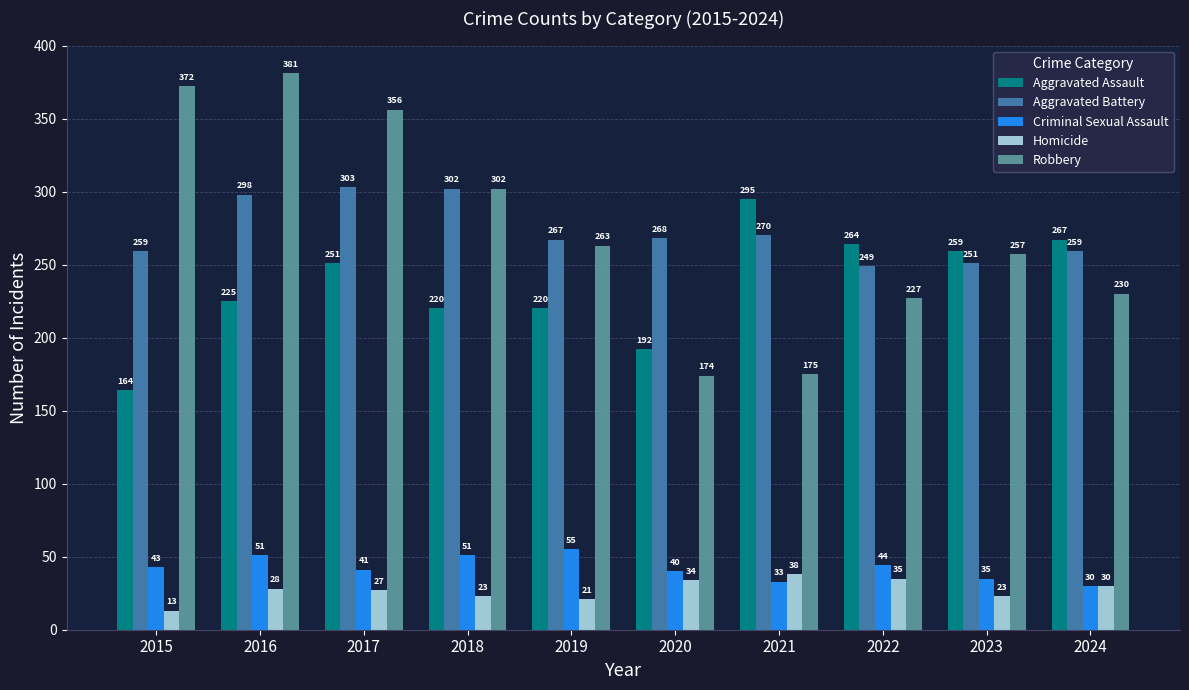

Which series changed the most between 2016 and 2021?

Robbery